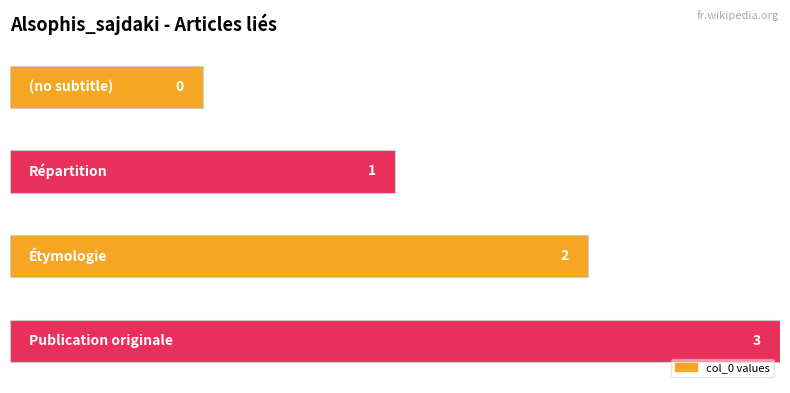

Count the values in the range 1 to 3.

3